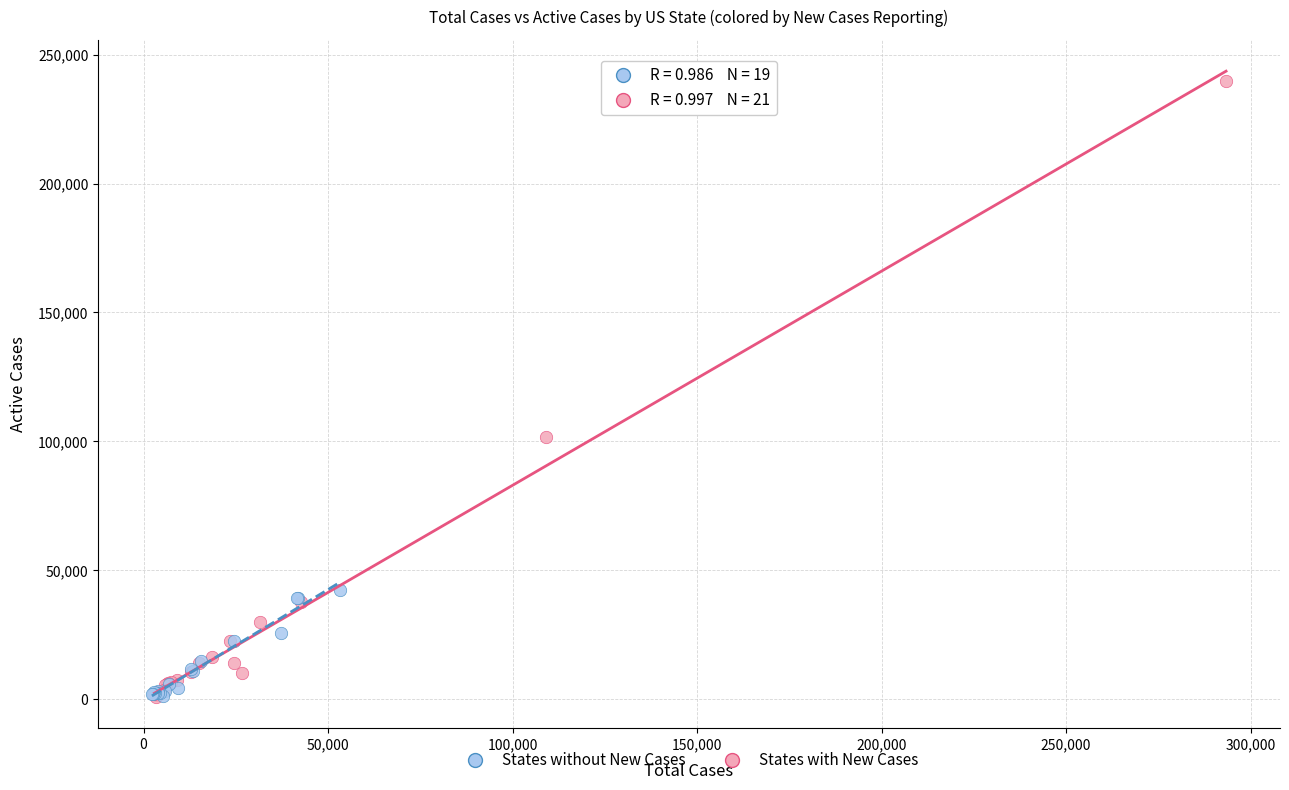

Which series reaches the maximum Y coordinate?

States with New Cases